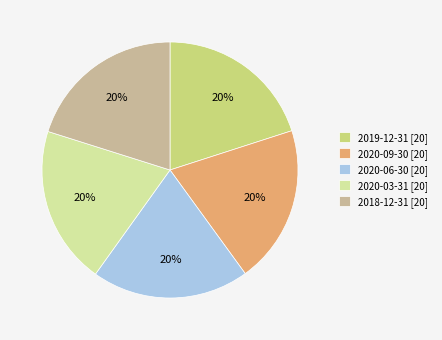

To the nearest percent, what percentage of the pie is 2018-12-31?

20%